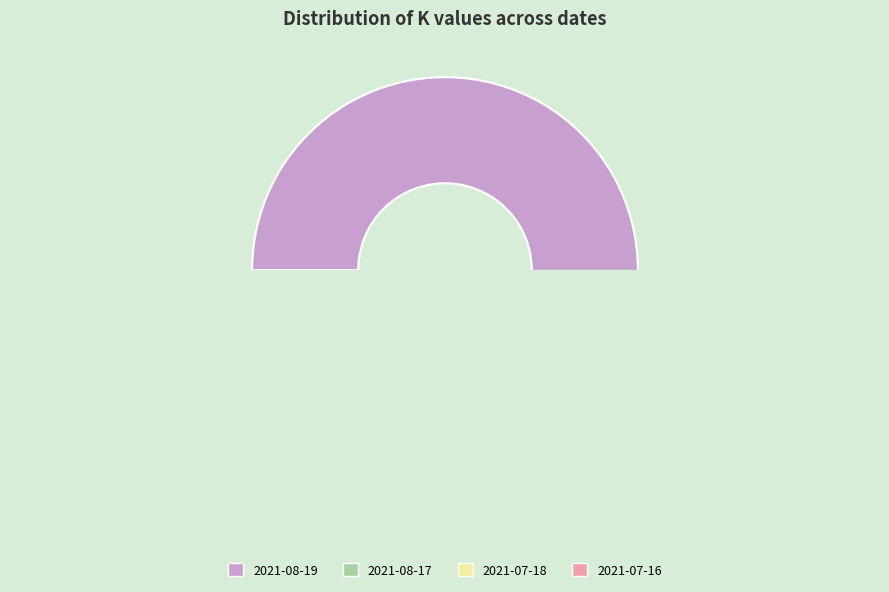

What is the majority slice?

2021-08-19